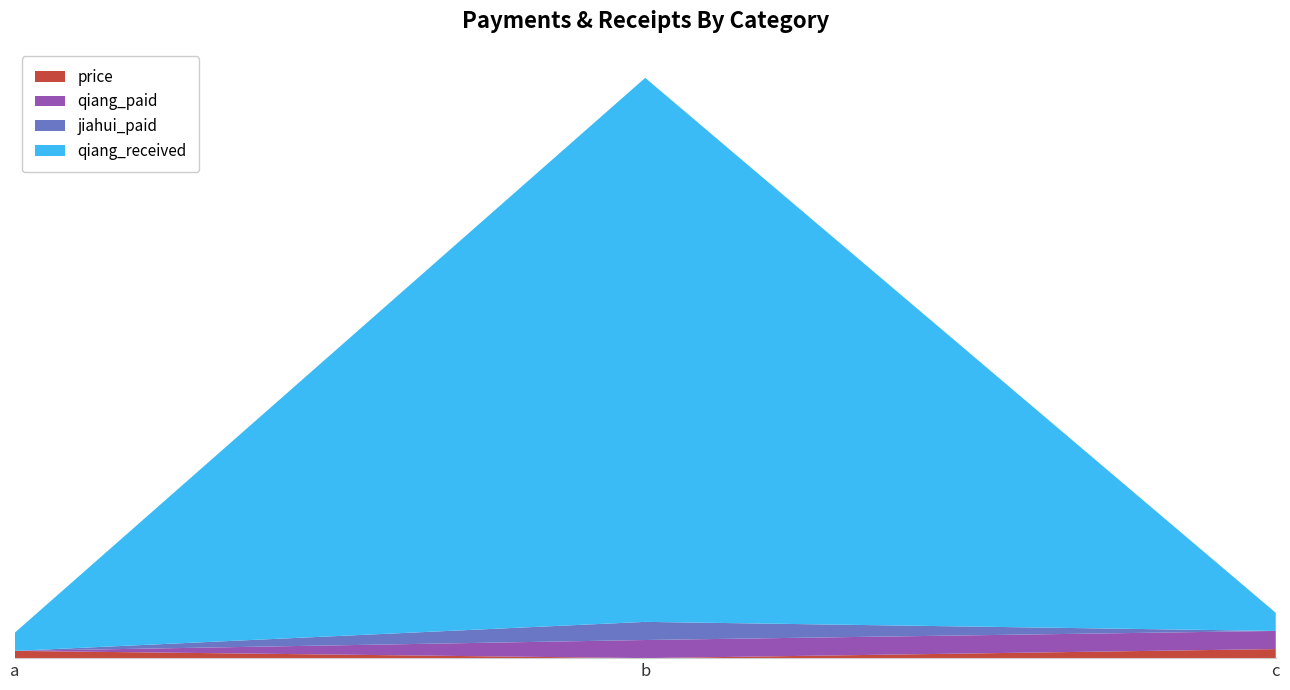

Reading left to right, what are all the values shown in this chart?

price: 0.4	0.0	0.5
qiang_paid: 0.0	1.0	1.0
jiahui_paid: 0.0	1.0	0.0
qiang_received: 1.0	30.0	1.0